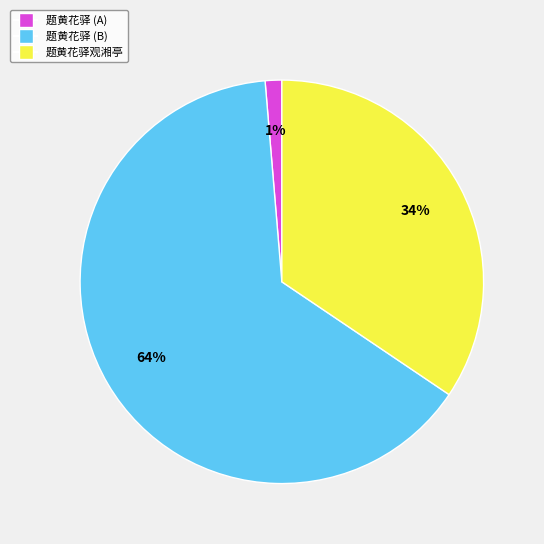

Which has a higher value, 题黄花驿 (A) or 题黄花驿 (B)?

题黄花驿 (B)